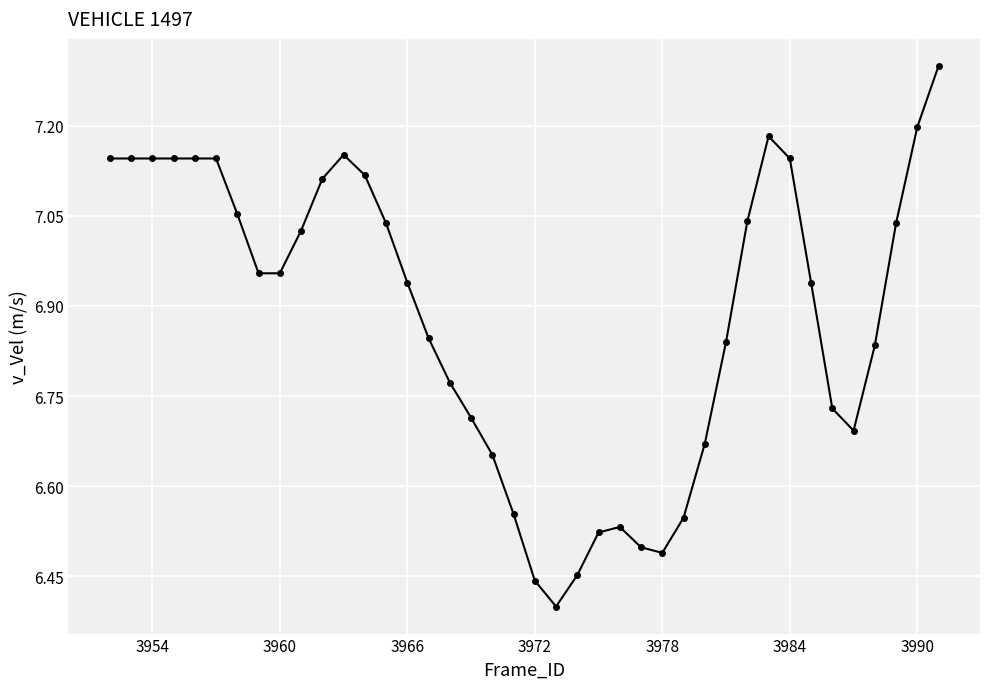

True or false: the data has more than 2 interior local peaks.

True